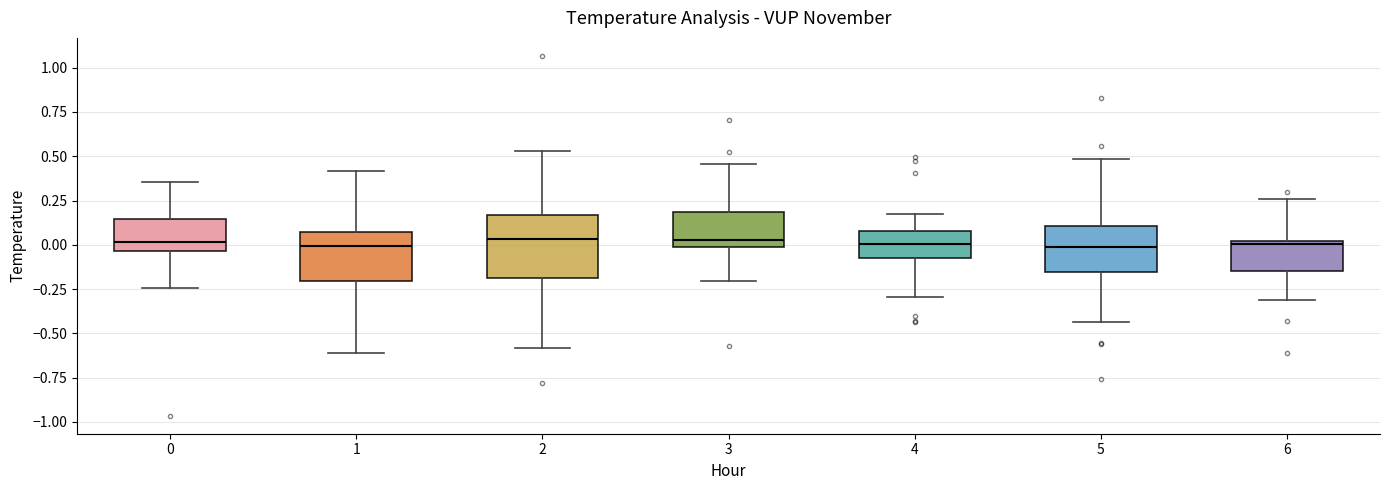

Reading left to right, read every box against the y-axis: the position of its median line, the range the box covers, and the ends of its whiskers. The values are not printed on the chart, so give them approximately, as read against the axis.

0: median 0.00, box -0.05 to 0.15, whiskers -0.25 to 0.35
1: median 0.00, box -0.20 to 0.05, whiskers -0.60 to 0.40
2: median 0.05, box -0.20 to 0.15, whiskers -0.60 to 0.55
3: median 0.00 (just above the box's lower edge), box 0.00 to 0.20, whiskers -0.20 to 0.45
4: median 0.00, box -0.05 to 0.10, whiskers -0.30 to 0.15
5: median 0.00, box -0.15 to 0.10, whiskers -0.45 to 0.50
6: median 0.00 (just below the box's upper edge), box -0.15 to 0.00, whiskers -0.30 to 0.25